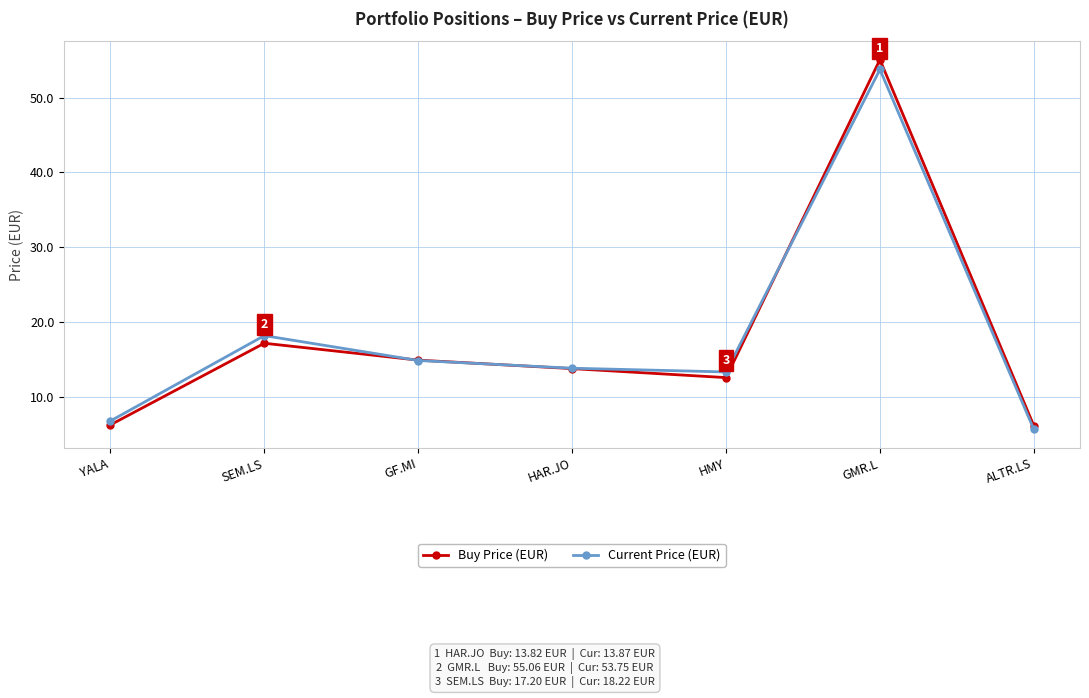

At HMY, list the series in order from smallest to largest.

Buy Price (EUR), Current Price (EUR)